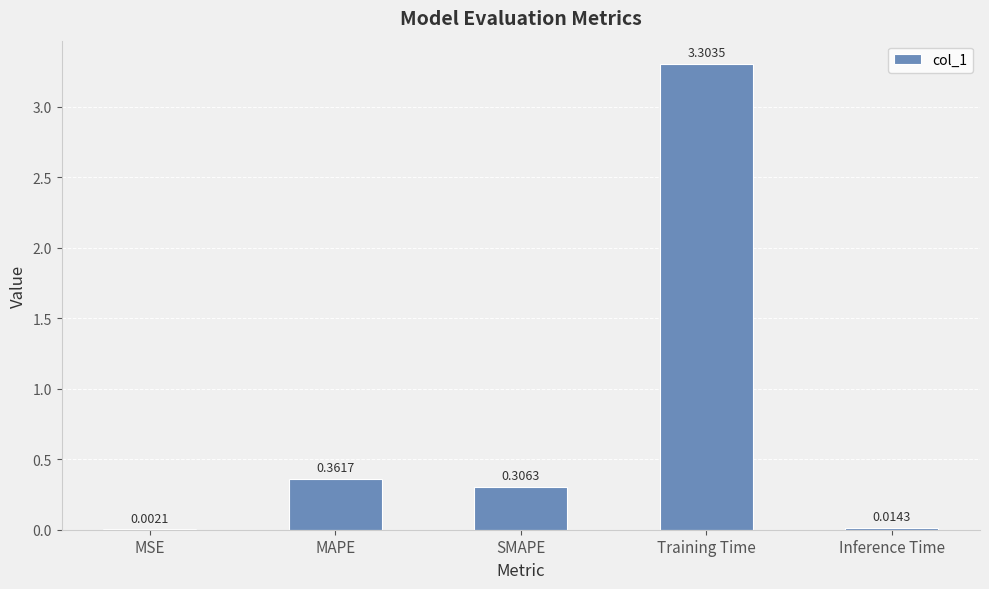

Which category has the highest value across all series?

Training Time